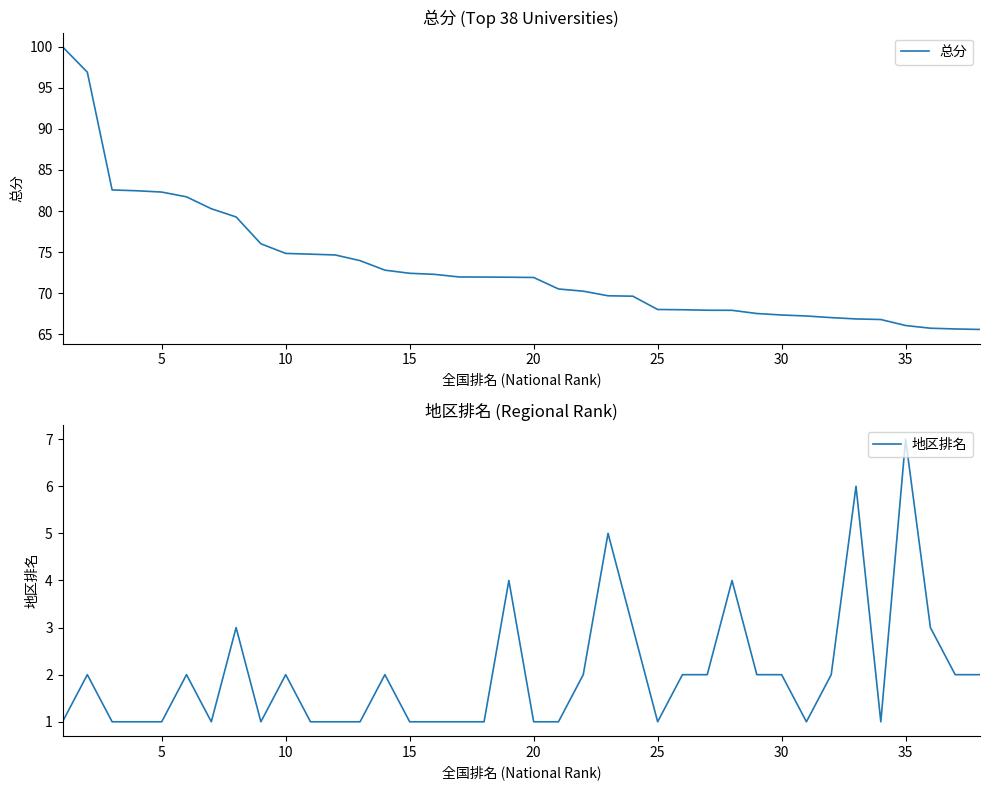

The value of 地区排名 at 15 is 0. True or false?

False